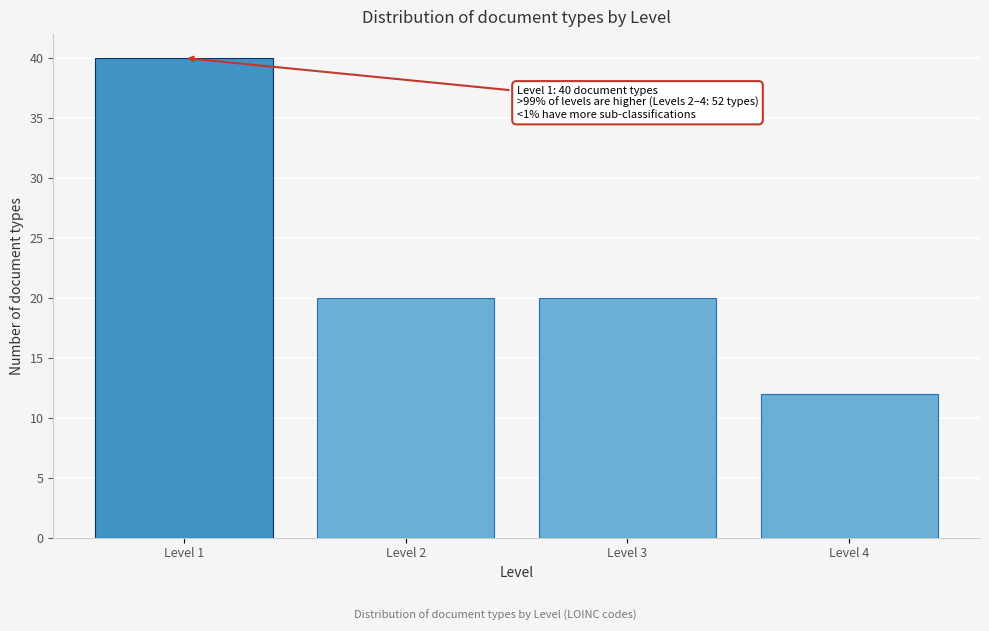

Reading right to left, list all the values displayed in this chart.

Level 4=12	Level 3=20	Level 2=20	Level 1=40